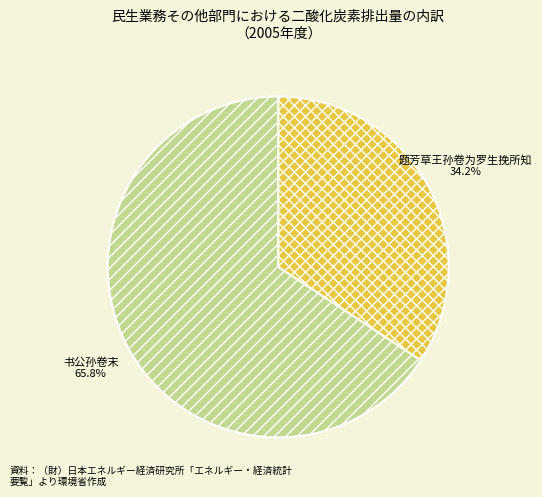

Is it true that 题芳草王孙卷为罗生挽所知 is 22% of the pie?

False